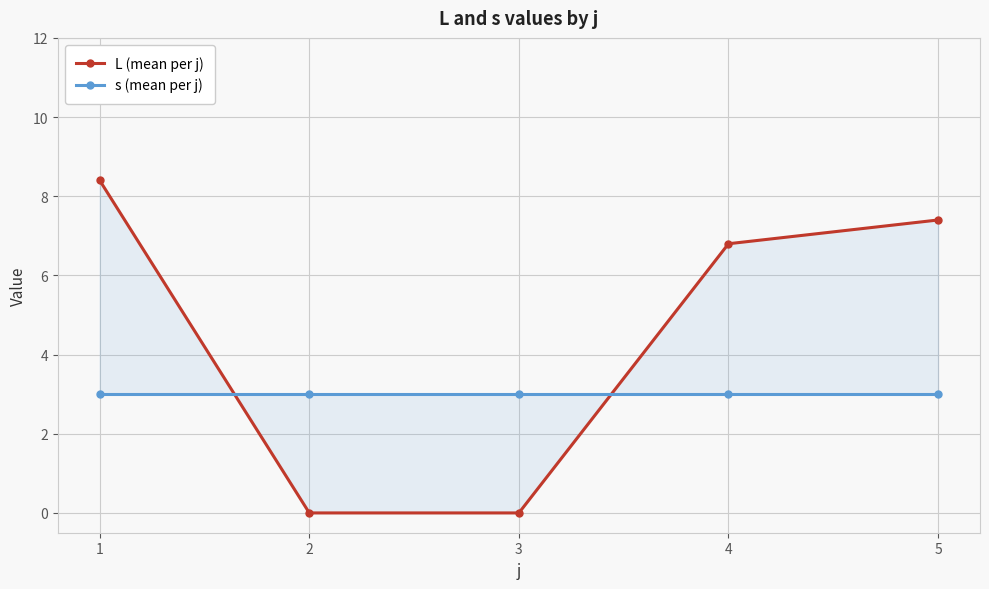

Which label corresponds to the smallest value in the chart?

2